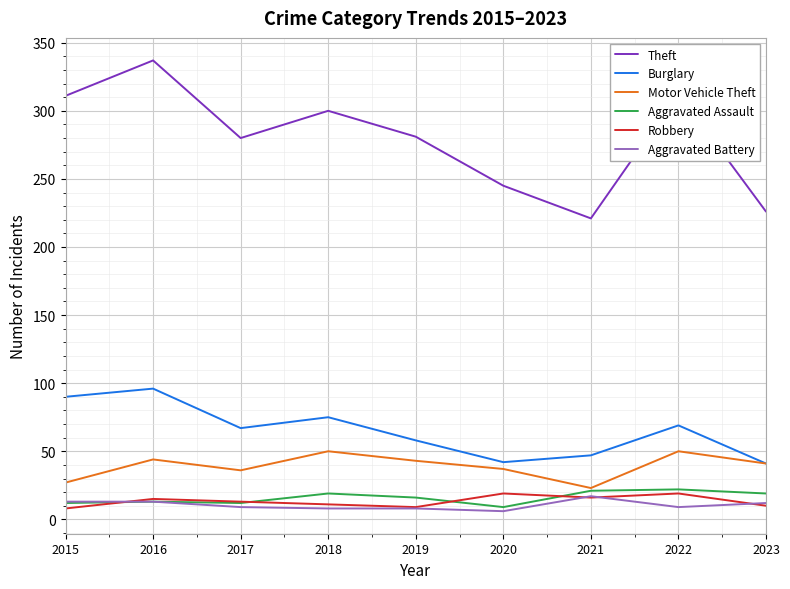

True or false: Aggravated Assault and Burglary cross at least once.

False